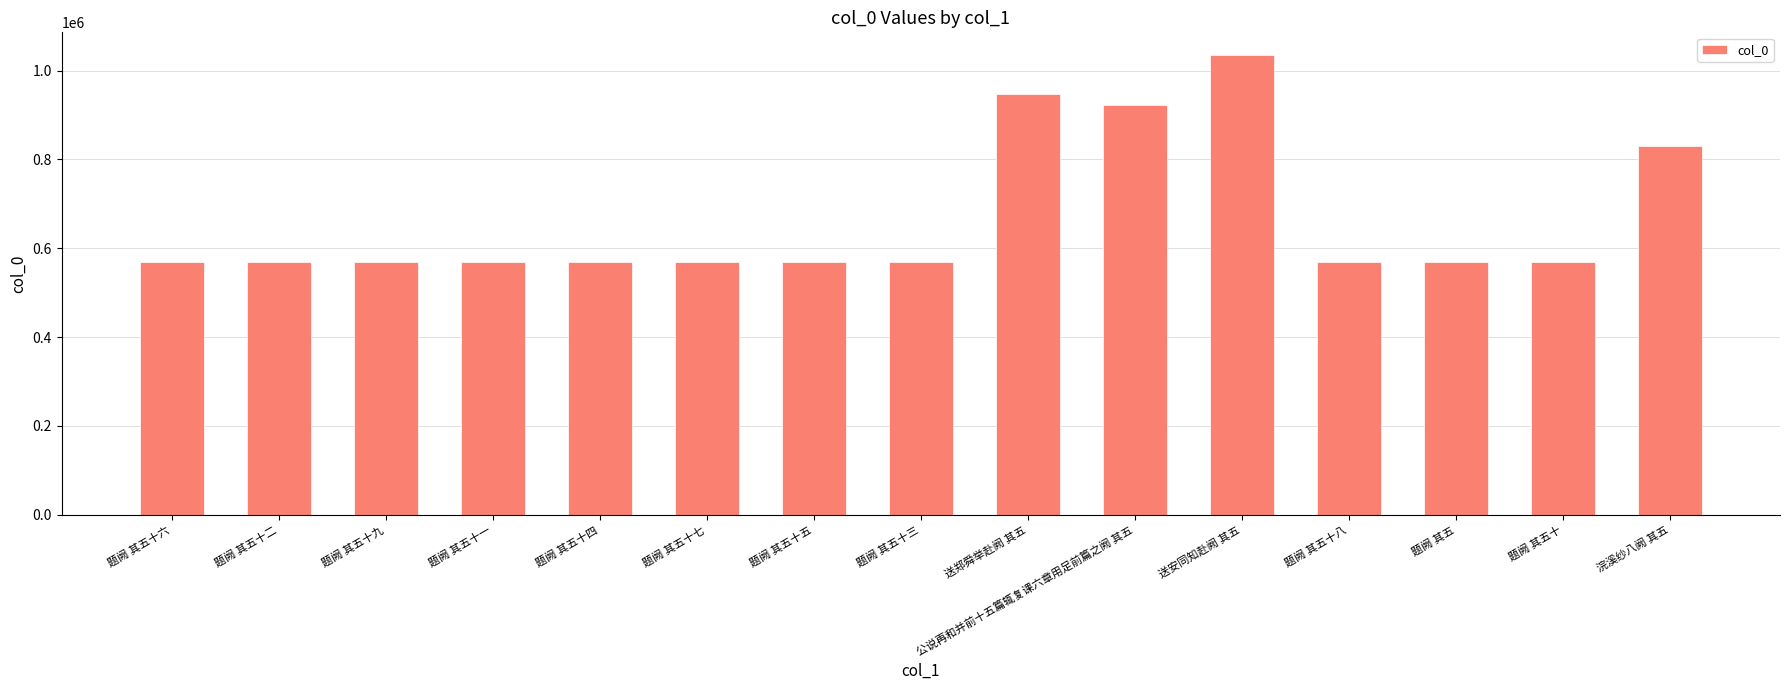

What is the difference between the values at 题阙 其五十六 and 题阙 其五十三?

3